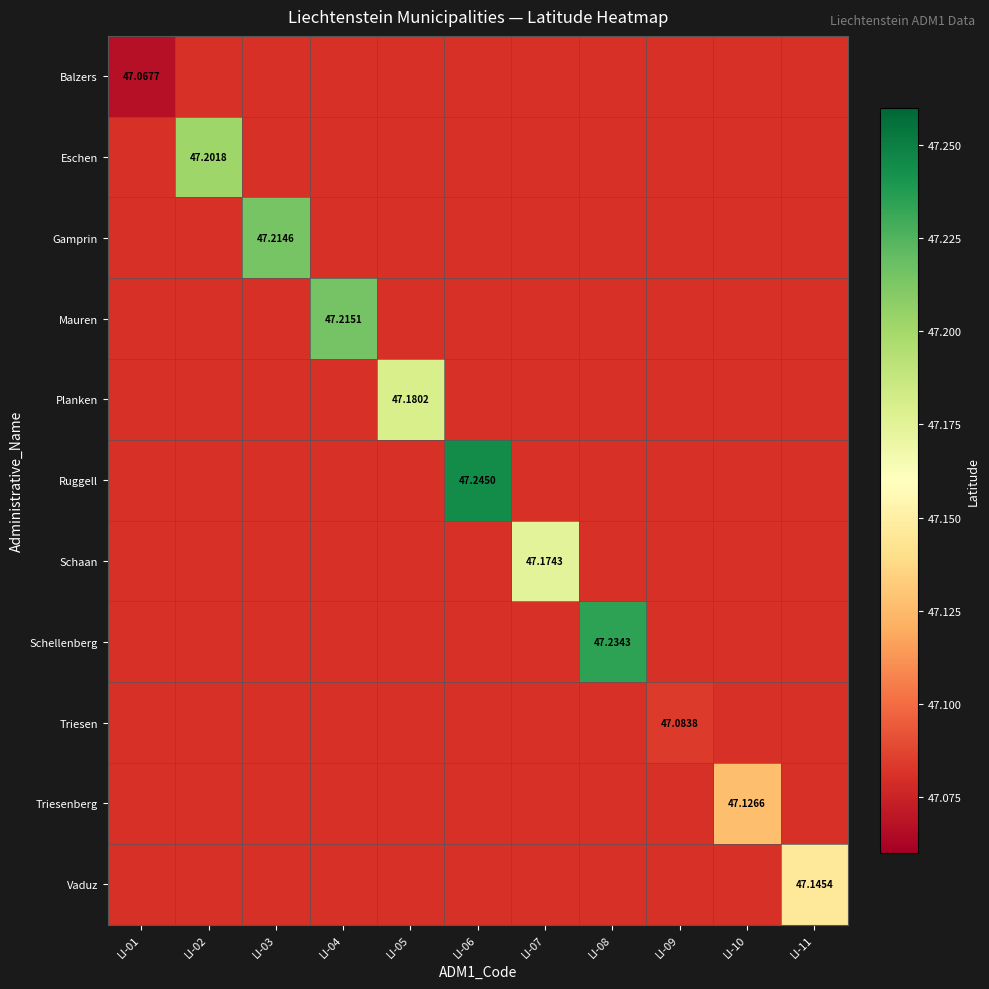

What is the minimum value shown in the chart?

47.1